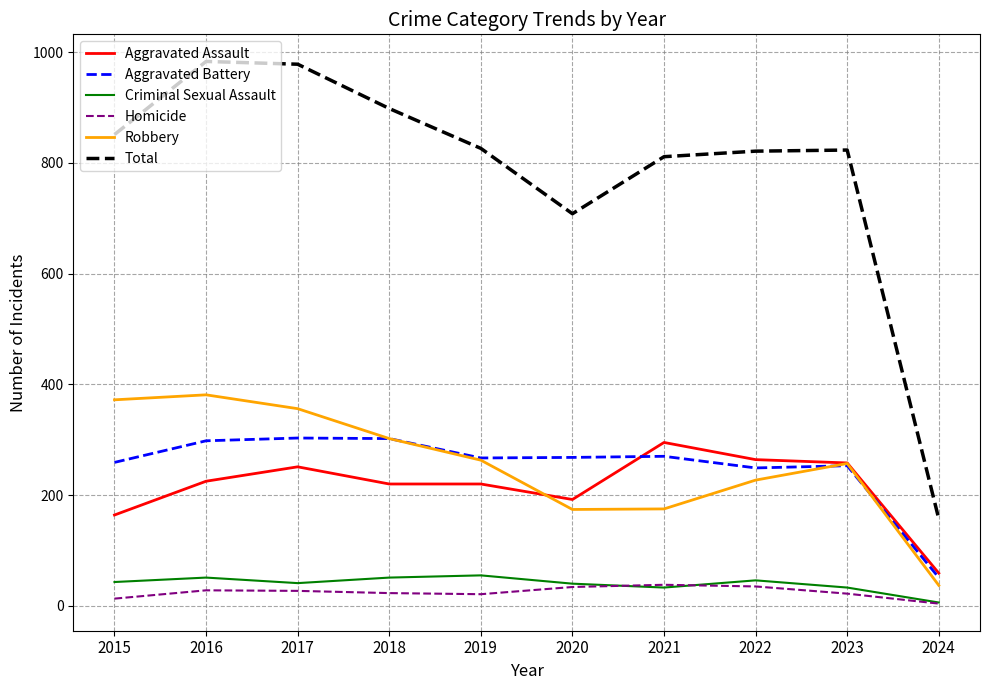

At which label does Aggravated Assault reach its minimum?

2024